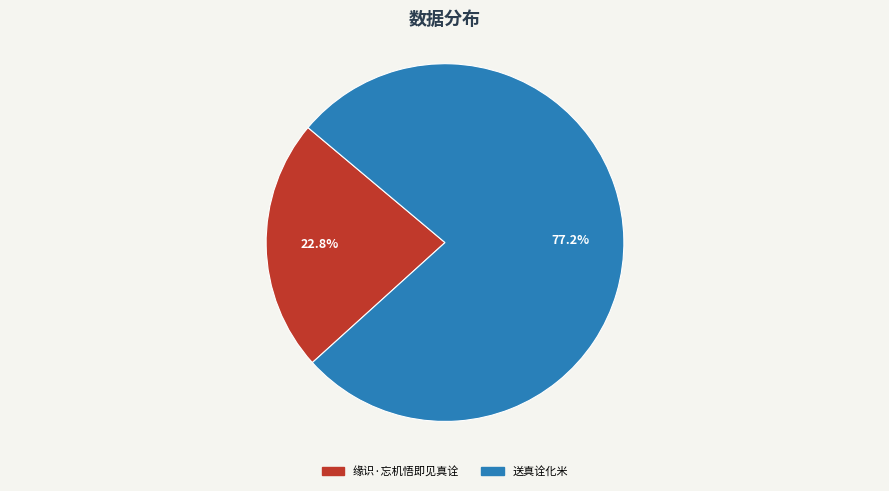

What is the largest slice in the pie chart?

送真诠化米